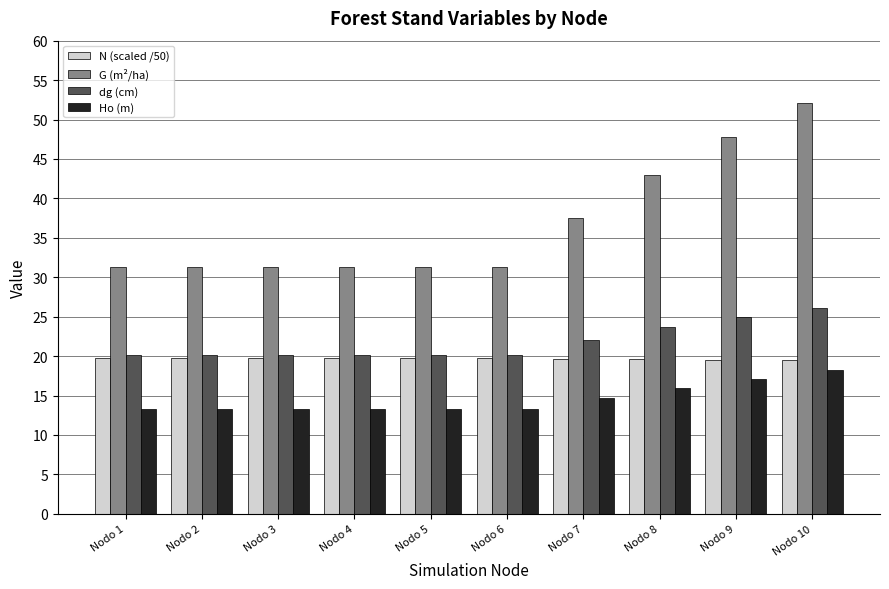

Between Nodo 4 and Nodo 10, which series saw the biggest shift?

G (m²/ha)